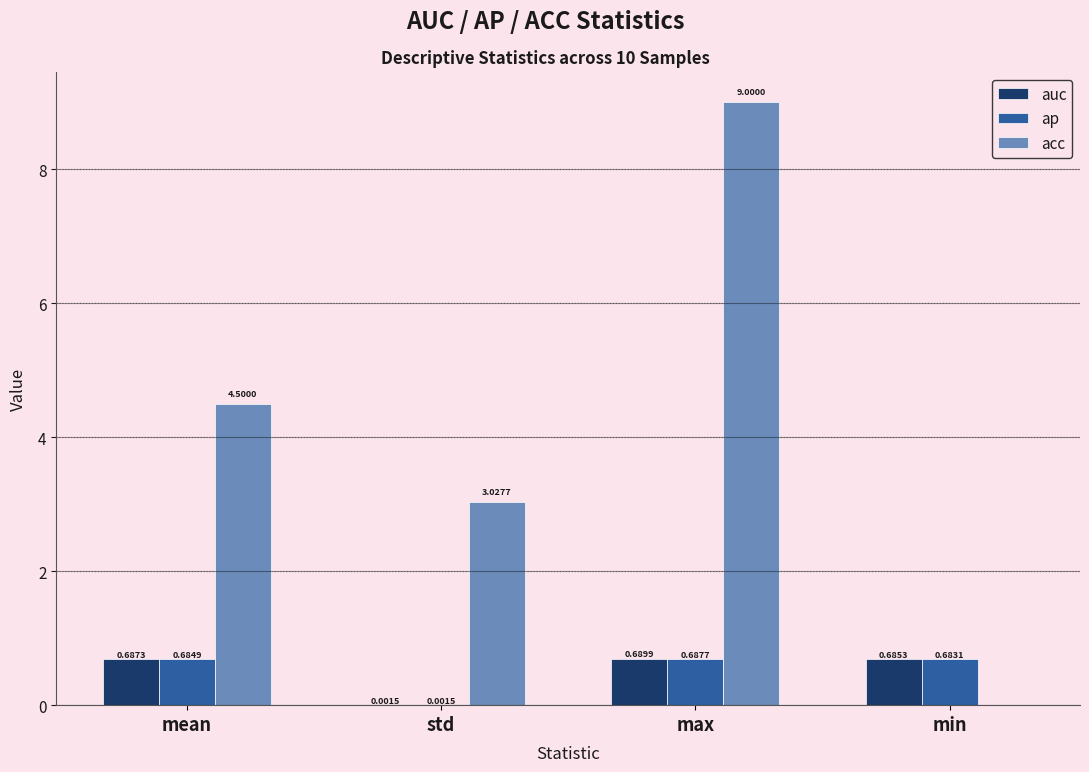

Is the value of ap at max greater than the value of auc at mean?

Yes